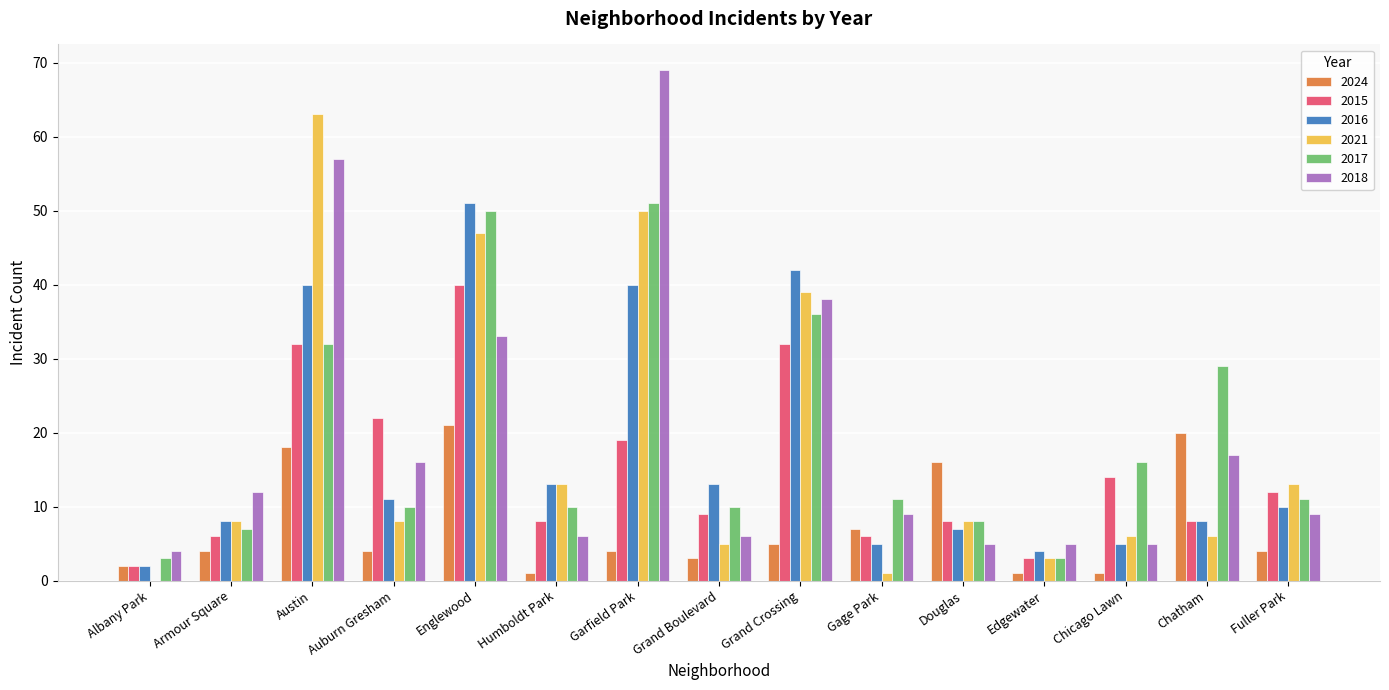

What is the highest value of the 2018 series?

69